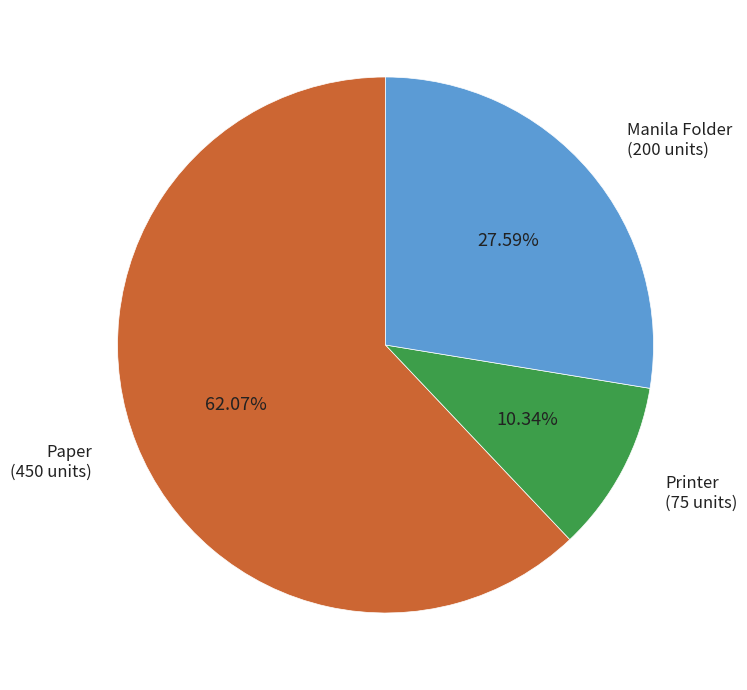

Which category accounts for the majority?

Paper